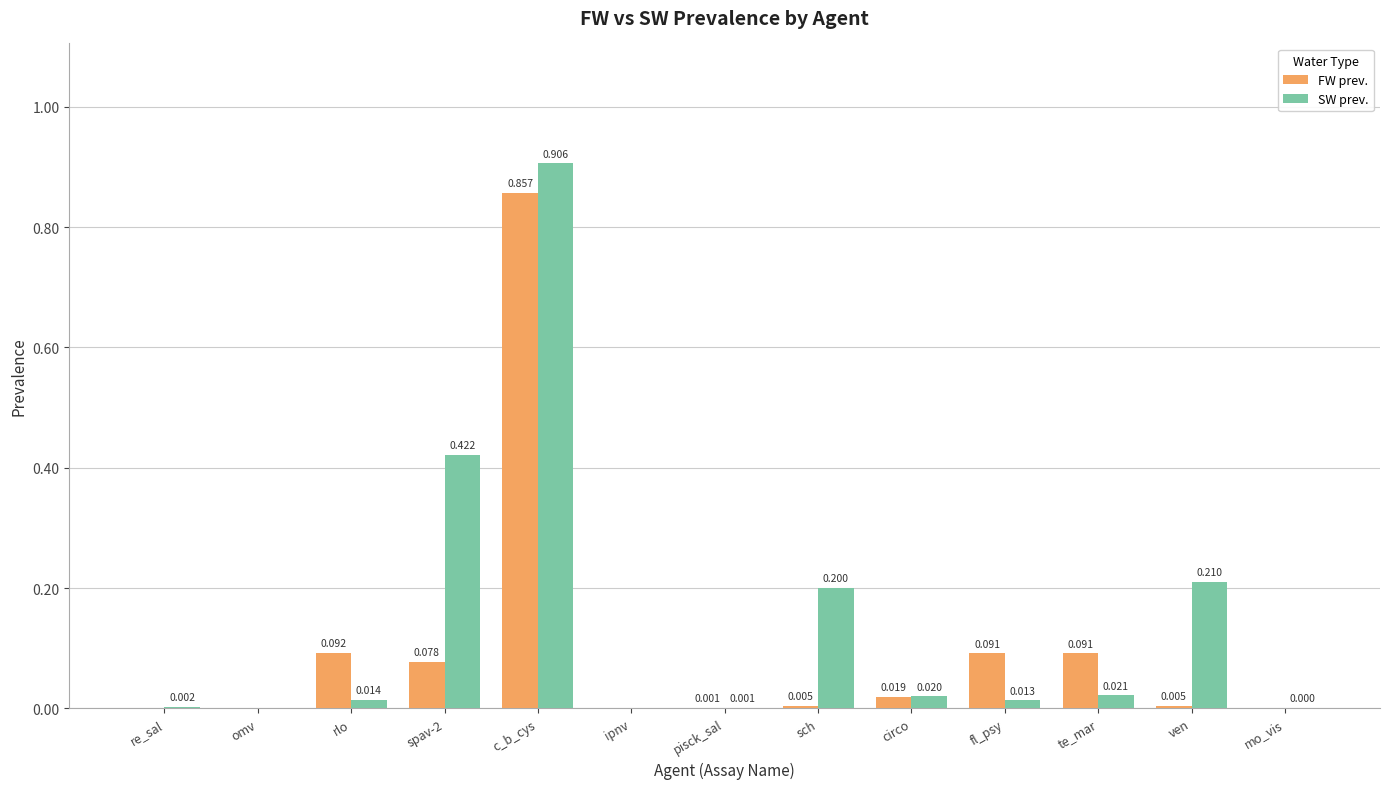

What is the difference between the SW prev. values at c_b_cys and ven?

0.7